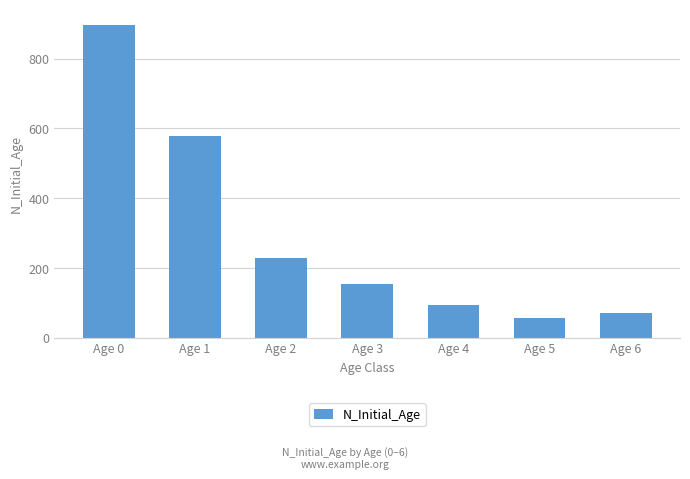

What is the average value?

297